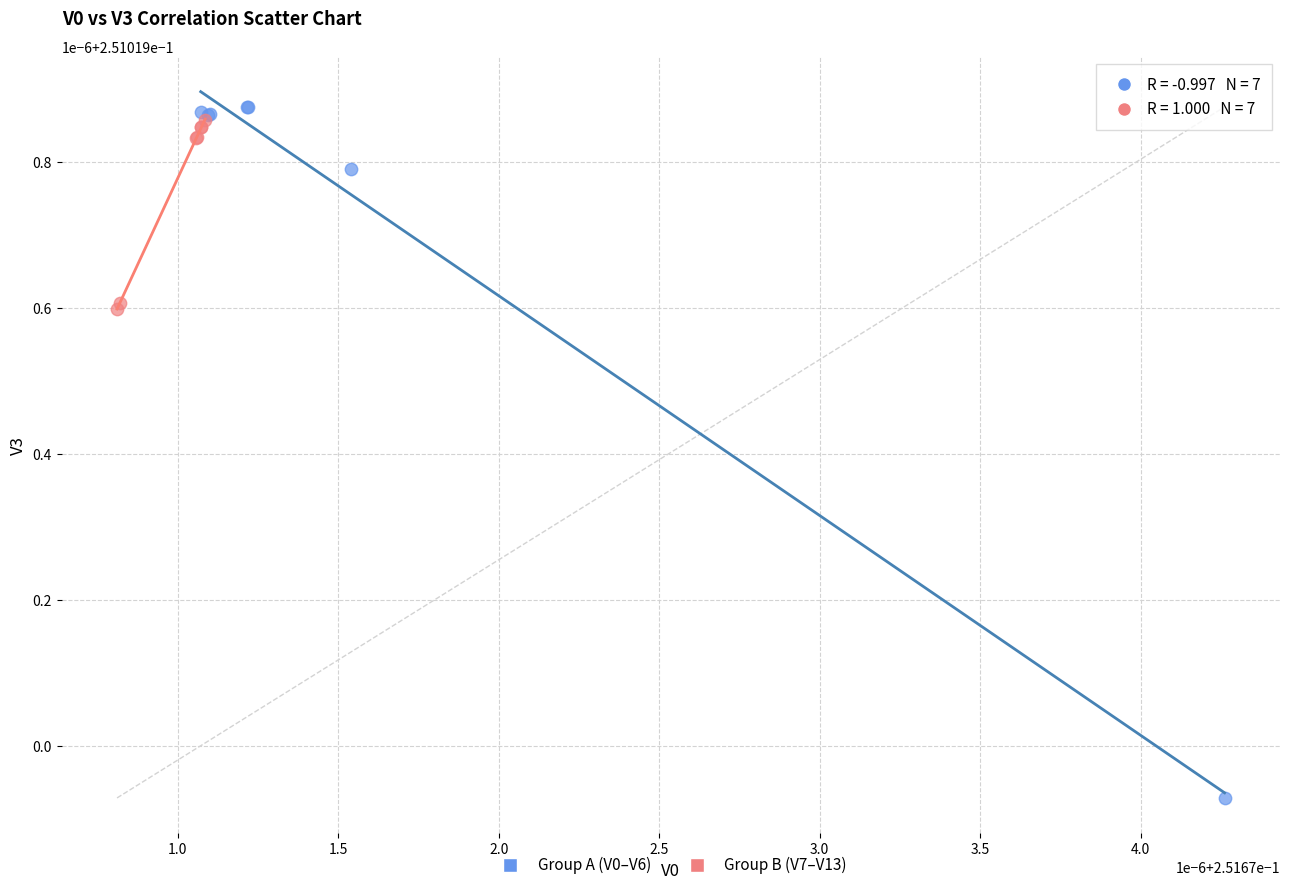

What are all the series names shown in the legend?

Group A (V0–V6), Group B (V7–V13)